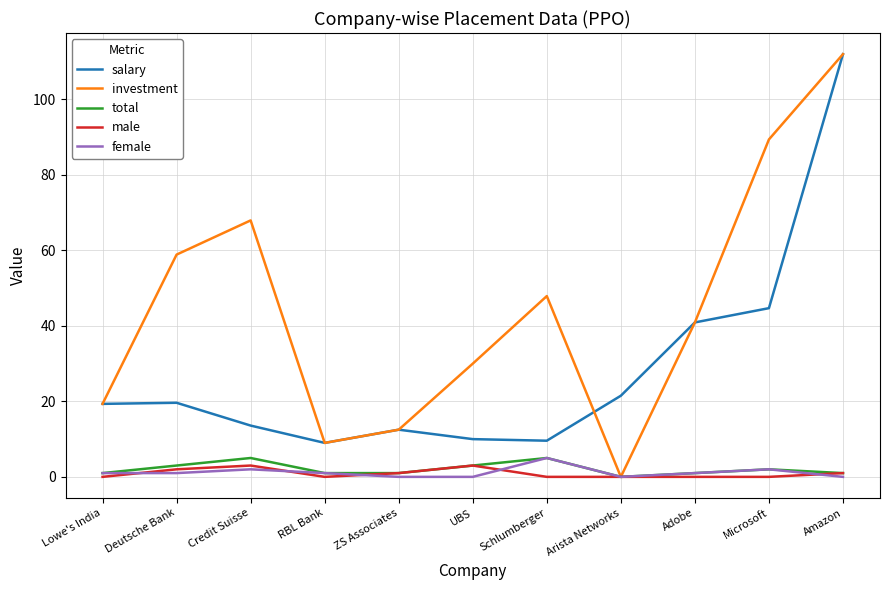

At how many categories does at least one series exceed 92?

1